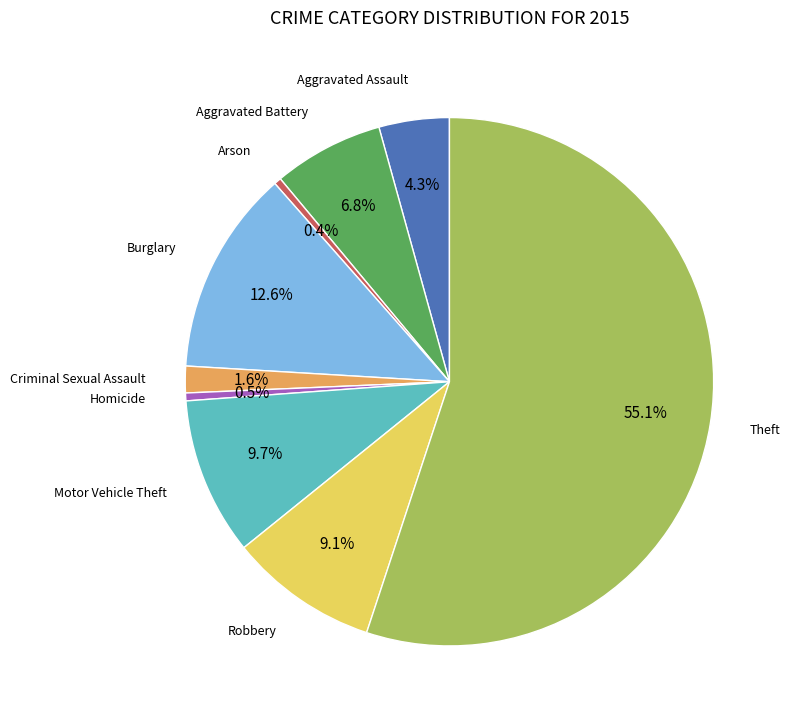

Is there any slice that represents more than half of the pie?

Yes